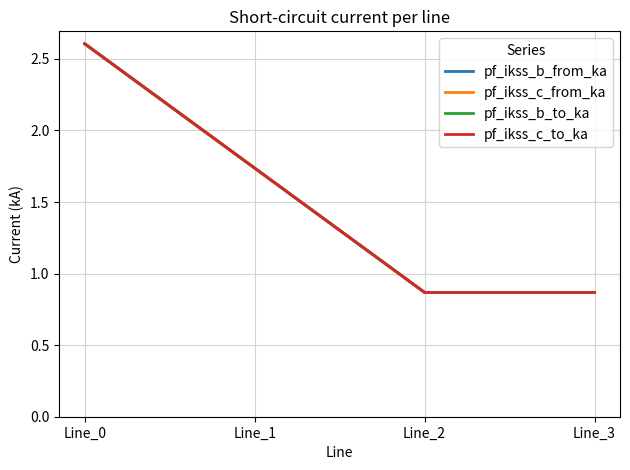

Is this an area chart (filled region under the line)?

No